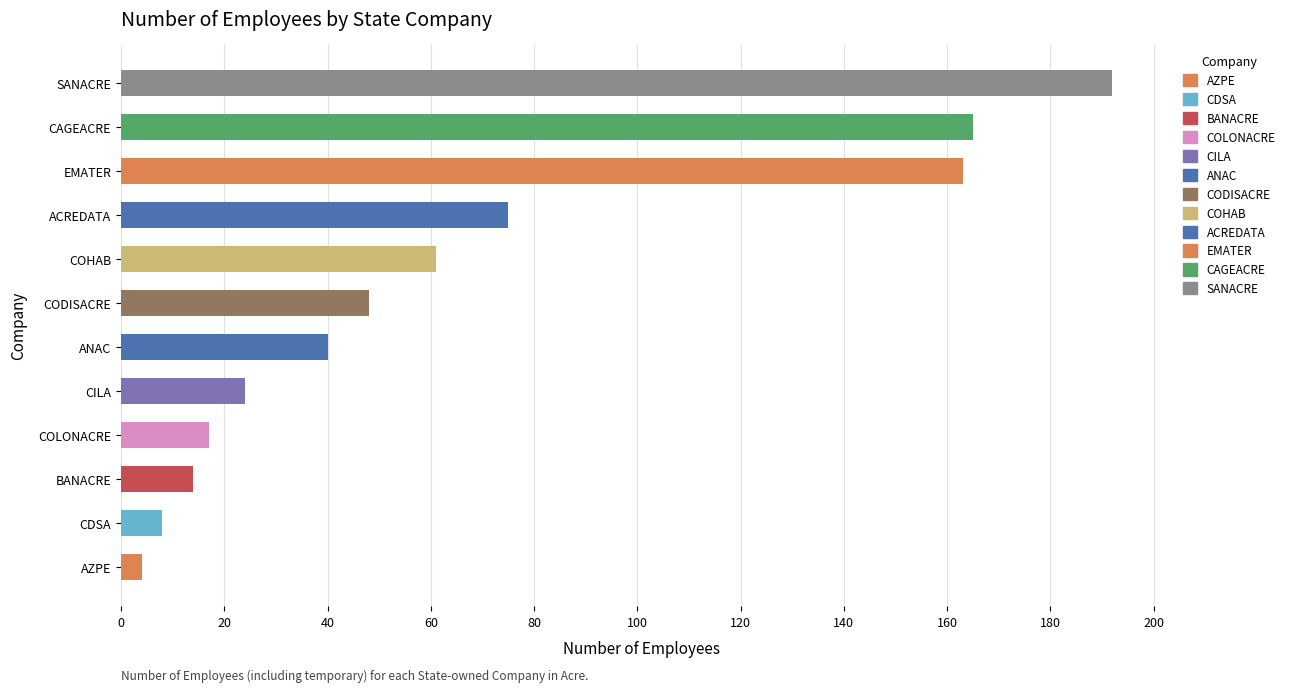

The value at CILA is 24. True or false?

True